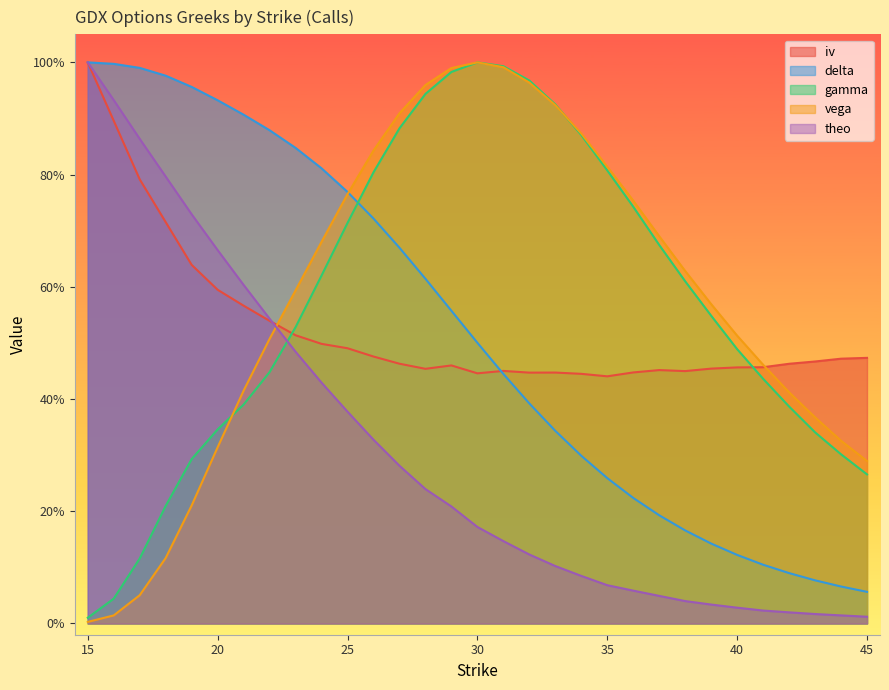

True or false: theo and delta cross at least once.

False